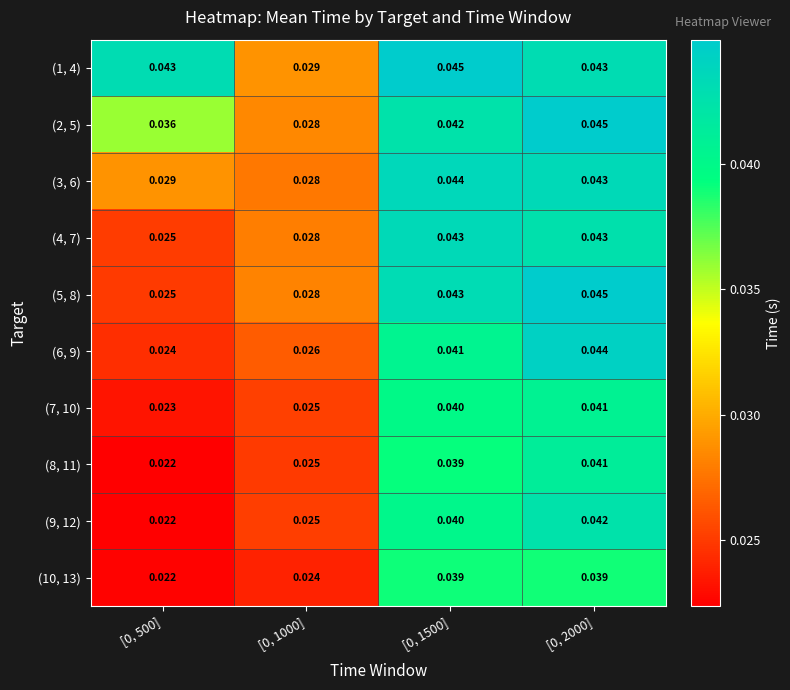

Is the value of (3, 6) at [0, 1500] greater than the value of (7, 10) at [0, 1000]?

Yes